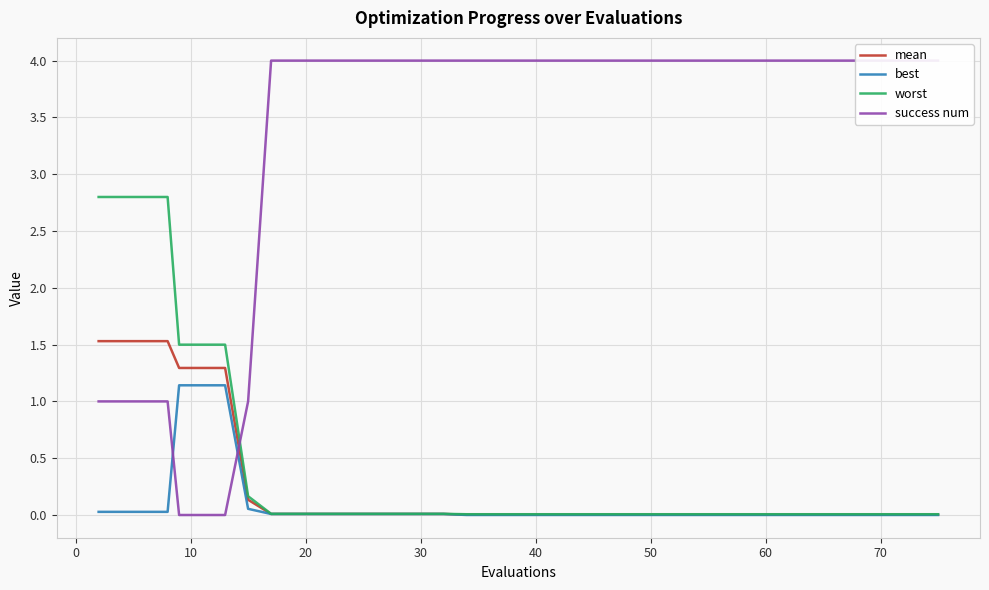

What is the highest value of the best series?

1.1